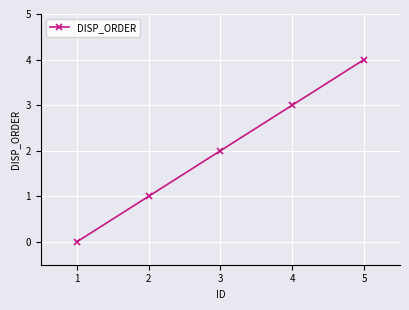

At which category does the chart reach its minimum across all series?

1